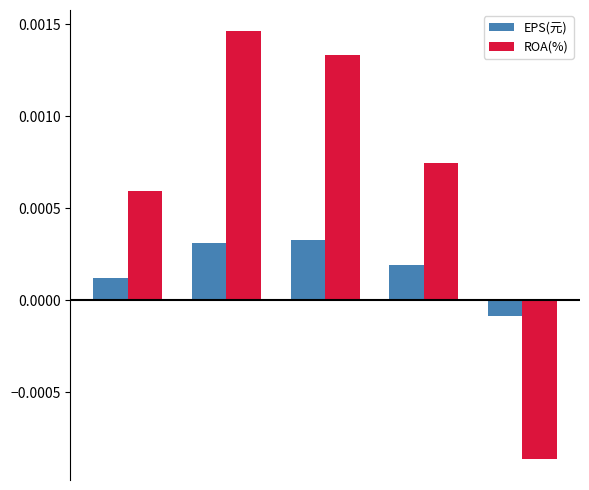

At how many categories does at least one series exceed 0?

4